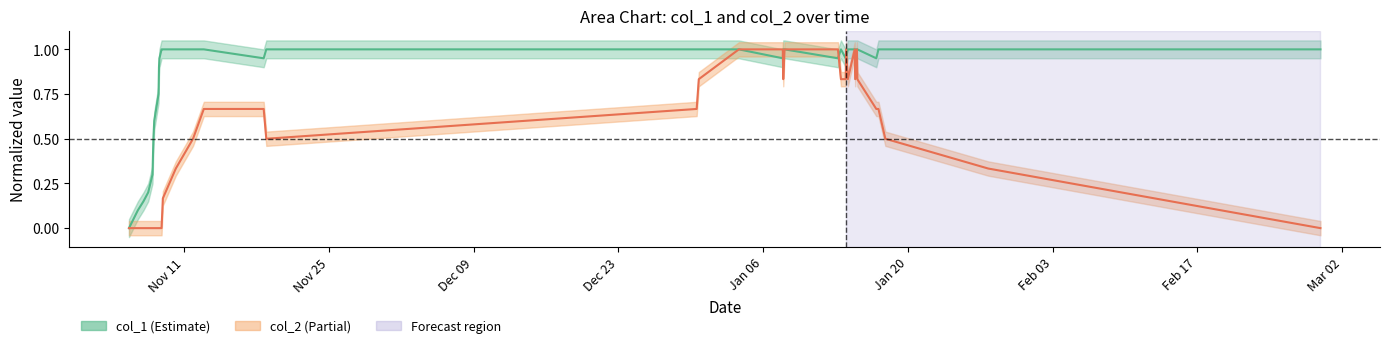

How many interior local valleys does the col_2 series have?

4